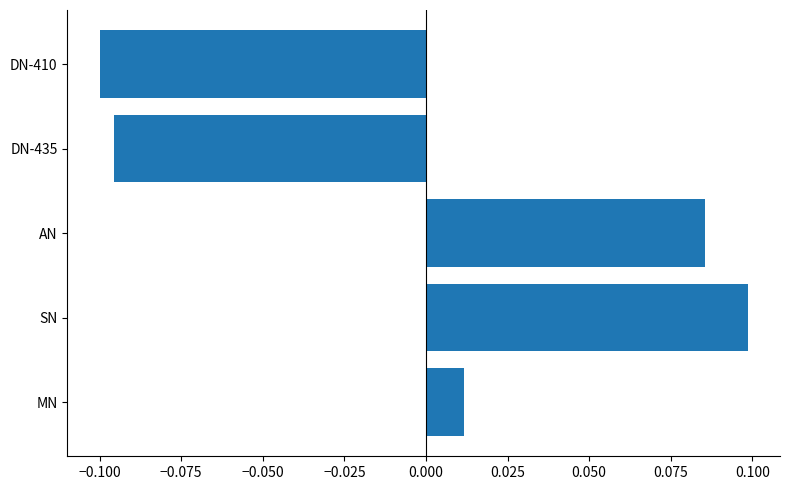

At which label is the value closest to 0?

MN